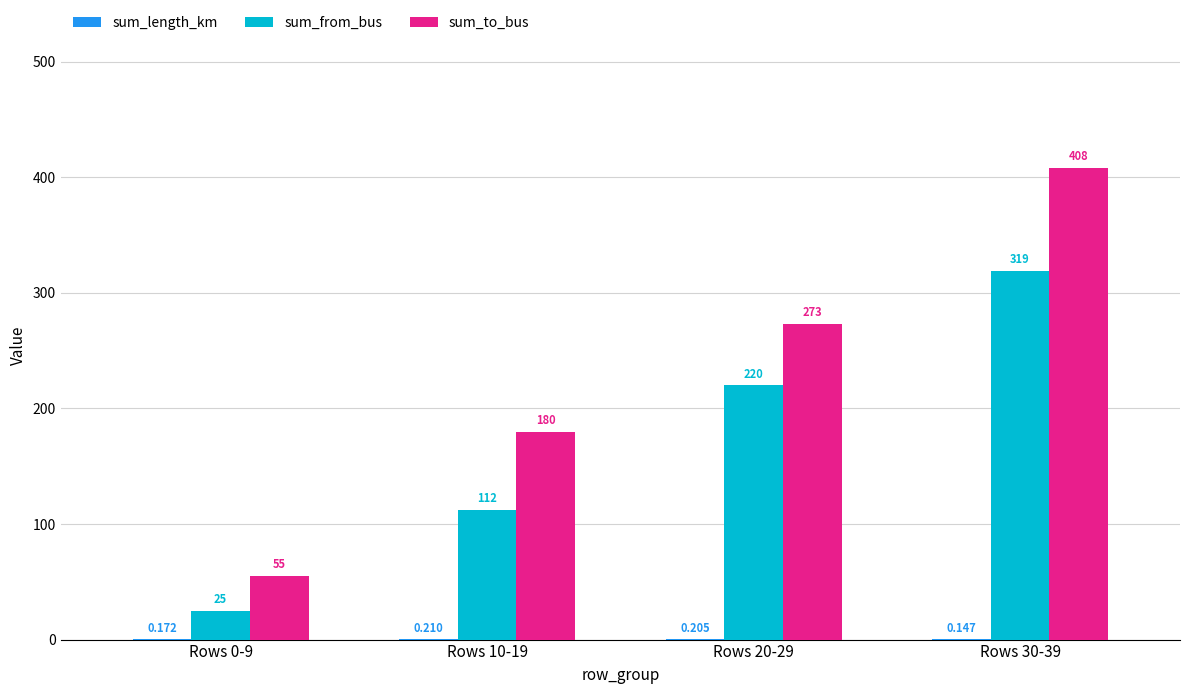

Between Rows 10-19 and Rows 20-29, which series saw the biggest shift?

sum_from_bus